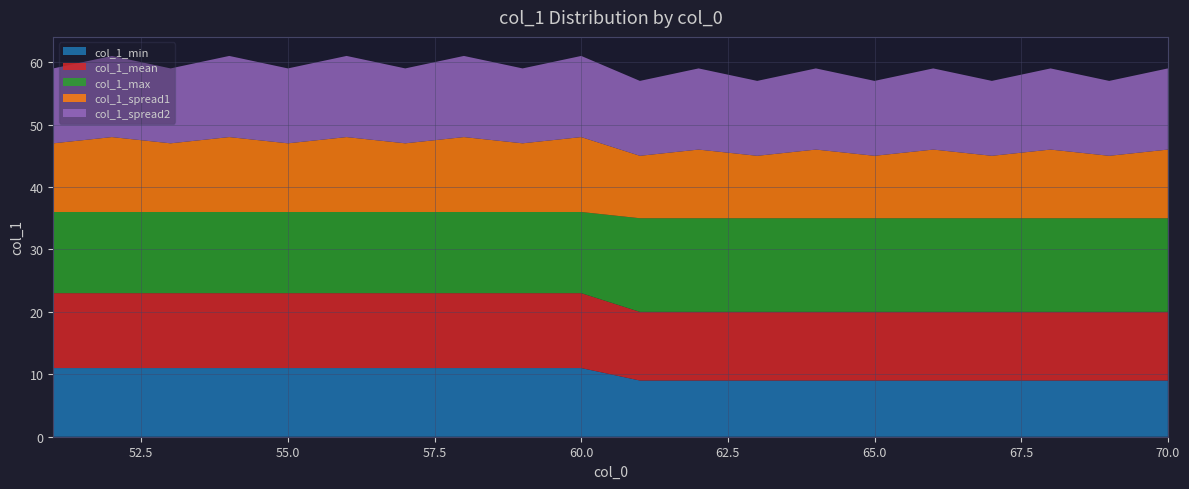

Reading left to right, transcribe all the data shown in this chart.

col_1_min: 11	11	11	11	11	11	11	11	11	11	9	9	9	9	9	9	9	9	9	9
col_1_mean: 12	12	12	12	12	12	12	12	12	12	11	11	11	11	11	11	11	11	11	11
col_1_max: 13	13	13	13	13	13	13	13	13	13	15	15	15	15	15	15	15	15	15	15
col_1_spread1: 11	12	11	12	11	12	11	12	11	12	10	11	10	11	10	11	10	11	10	11
col_1_spread2: 12	13	12	13	12	13	12	13	12	13	12	13	12	13	12	13	12	13	12	13